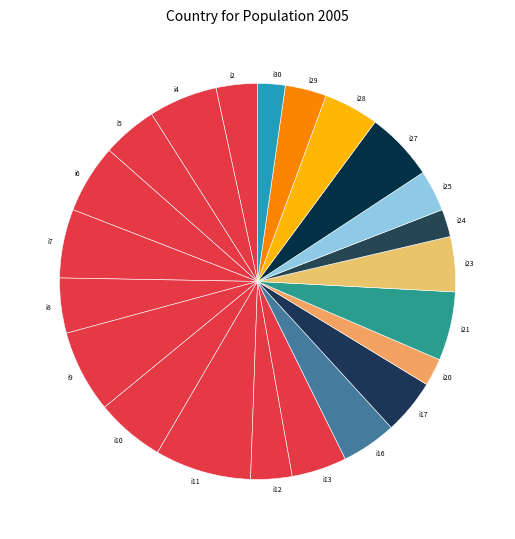

Is there any slice that represents more than half of the pie?

No